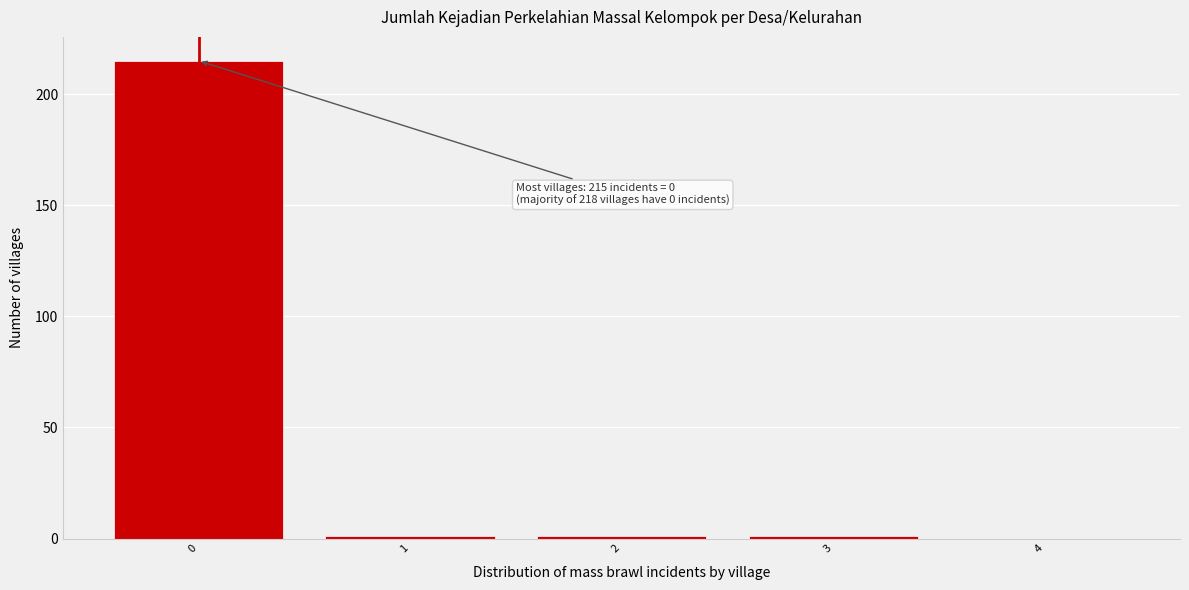

Reading right to left, what are all the values shown in this chart?

4=0	3=1	2=1	1=1	0=215